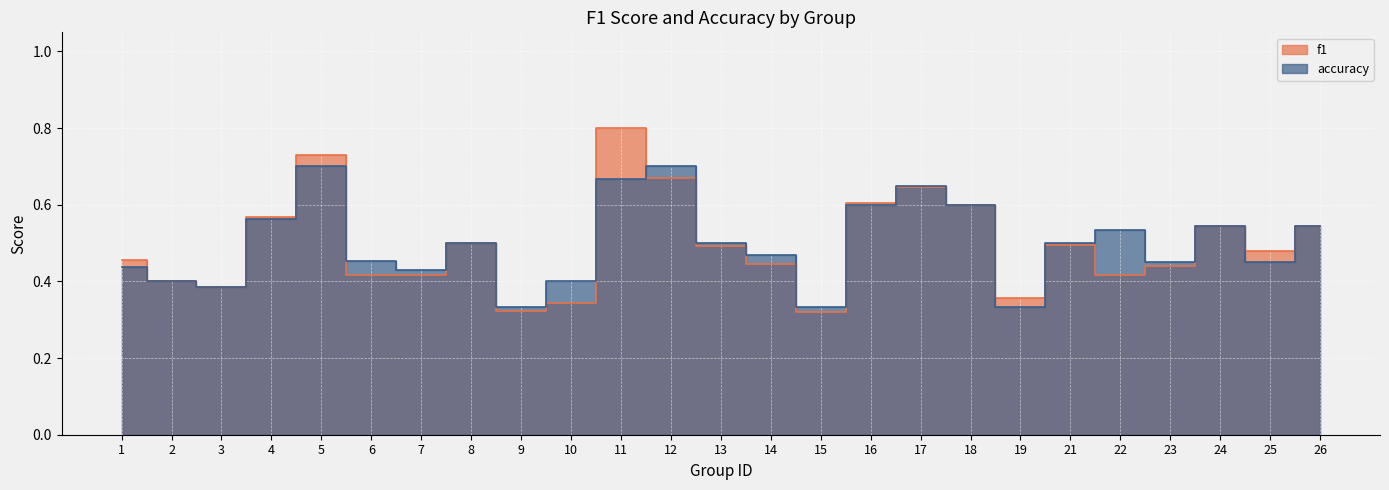

What is the value of the accuracy point at the 11th from the left?

0.7